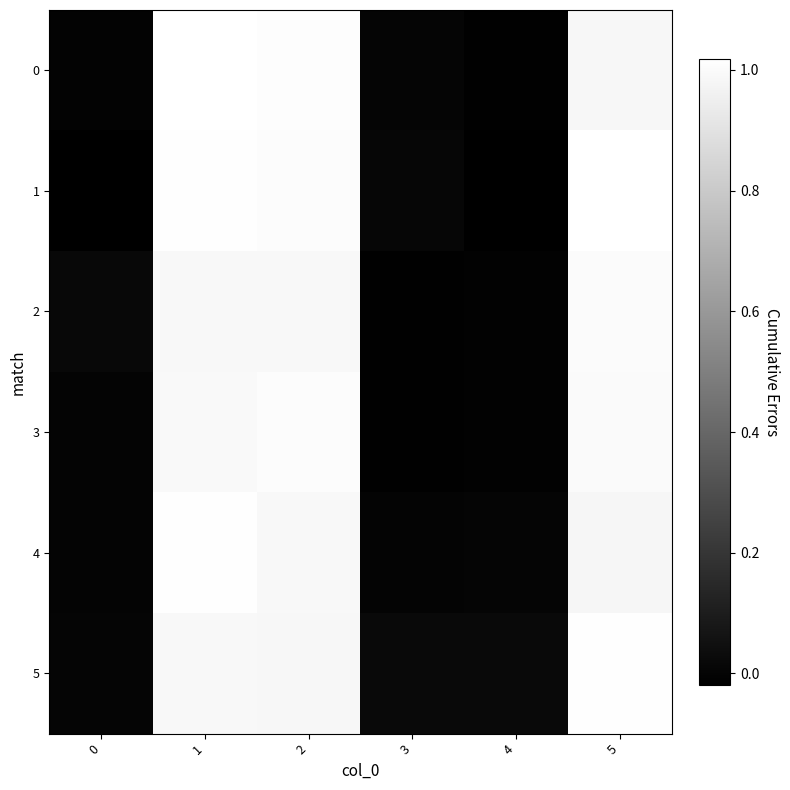

Reading right to left, list all the values displayed in this chart.

0: 5=1.0	4=-0.0	3=0.0	2=1.0	1=1.0	0=-0.0
1: 5=1.0	4=-0.0	3=0.0	2=1.0	1=1.0	0=-0.0
2: 5=1.0	4=-0.0	3=-0.0	2=1.0	1=1.0	0=0.0
3: 5=1.0	4=-0.0	3=-0.0	2=1.0	1=1.0	0=-0.0
4: 5=1.0	4=0.0	3=0.0	2=1.0	1=1.0	0=-0.0
5: 5=1.0	4=0.0	3=0.0	2=1.0	1=1.0	0=0.0